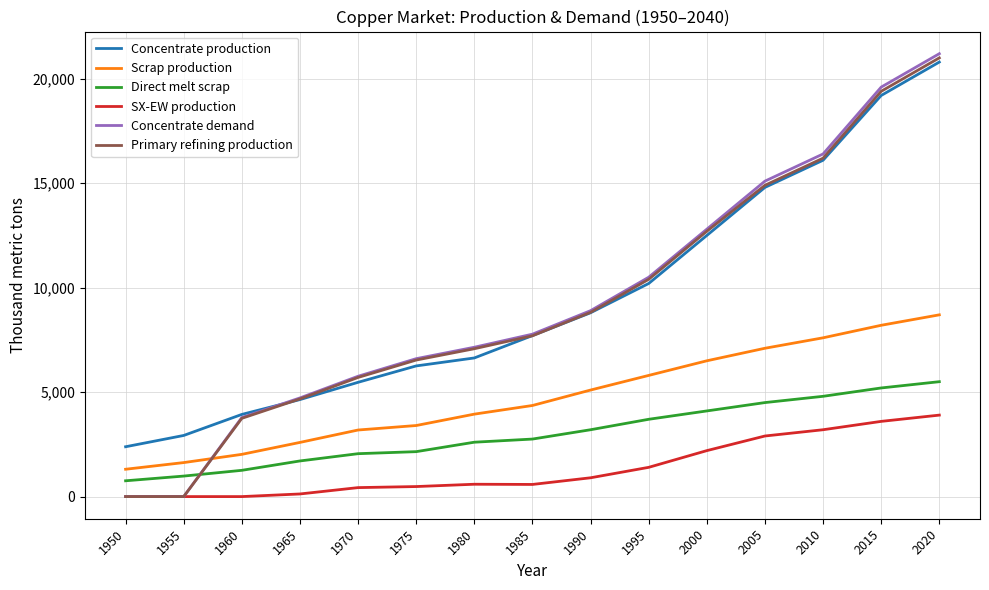

What is the maximum value for Scrap production?

8700.0